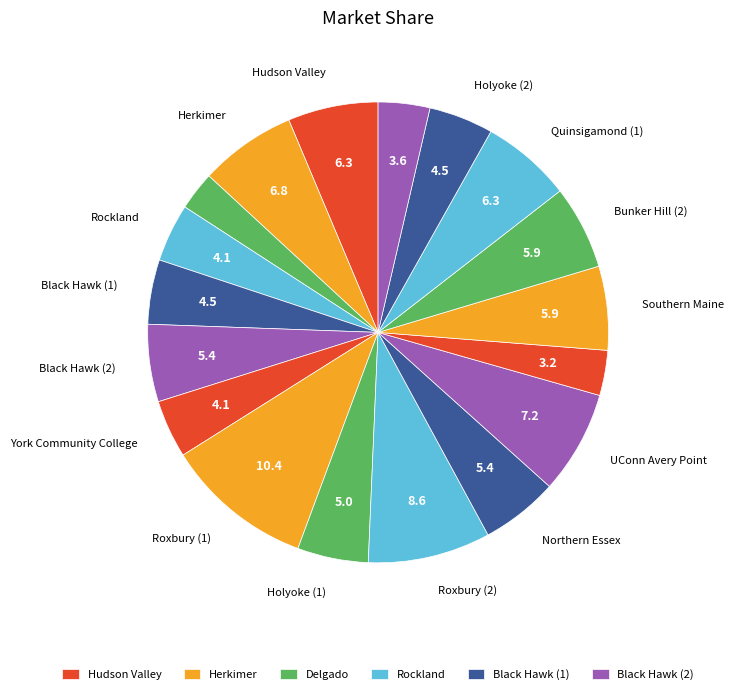

Which category has the biggest portion of the pie?

Roxbury (1)